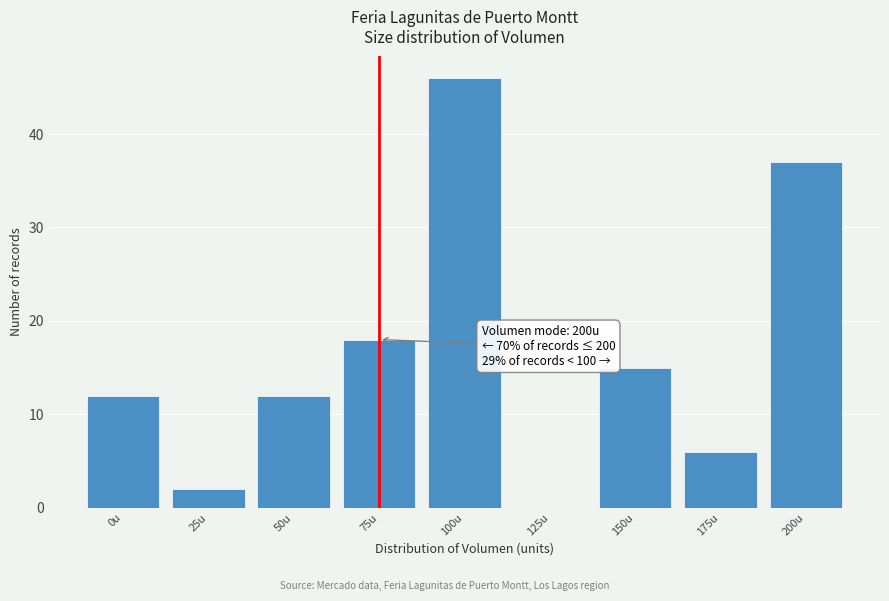

Reading left to right, list all the values displayed in this chart.

0u=12	25u=2	50u=12	75u=18	100u=46	125u=0	150u=15	175u=6	200u=37